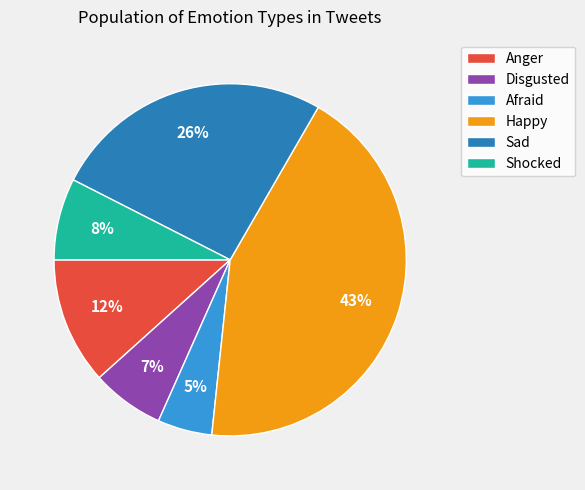

To the nearest percent, what is the difference between the largest and smallest slice percentages?

38%